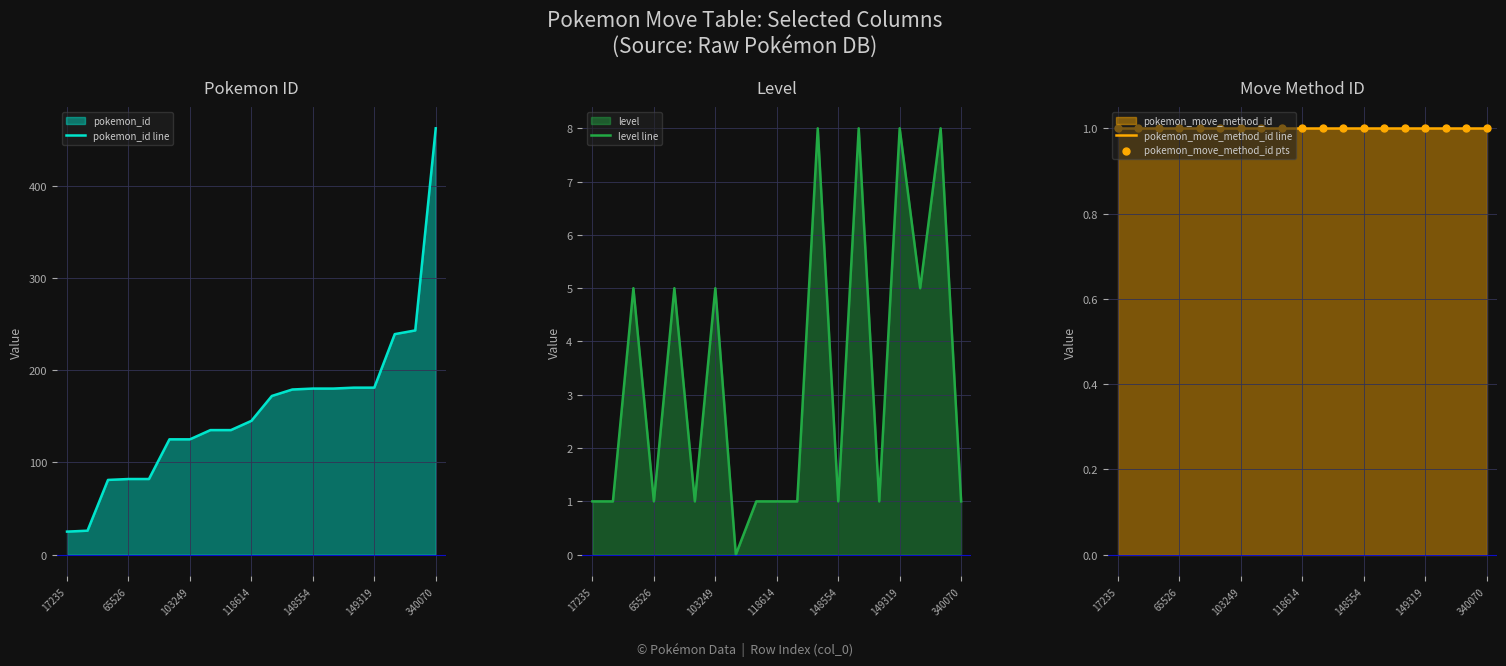

Which series reaches the minimum Y coordinate?

level line